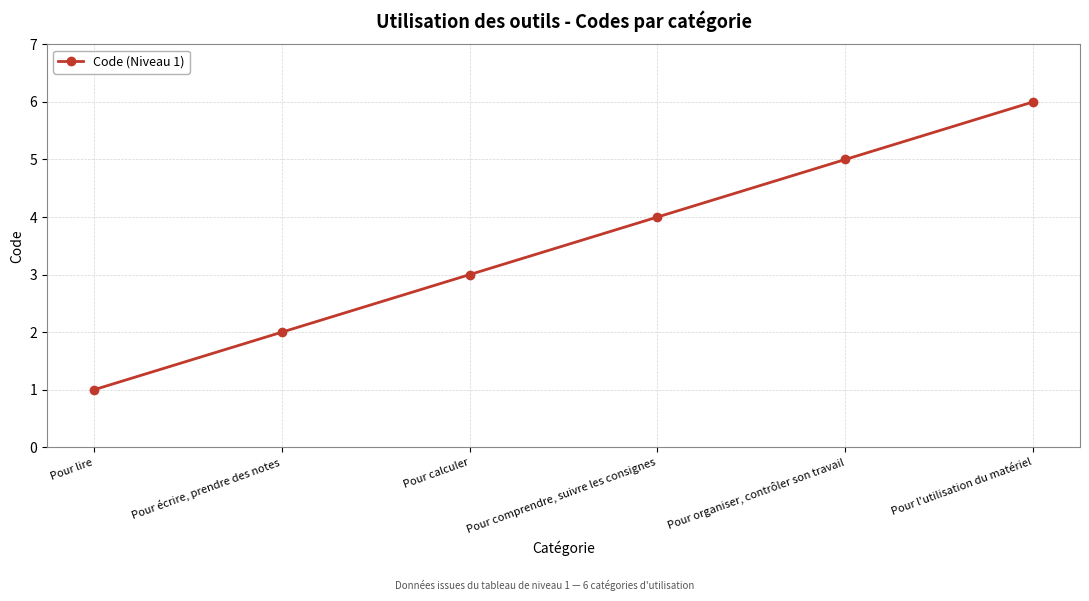

The value at Pour comprendre, suivre les consignes is 4. True or false?

True